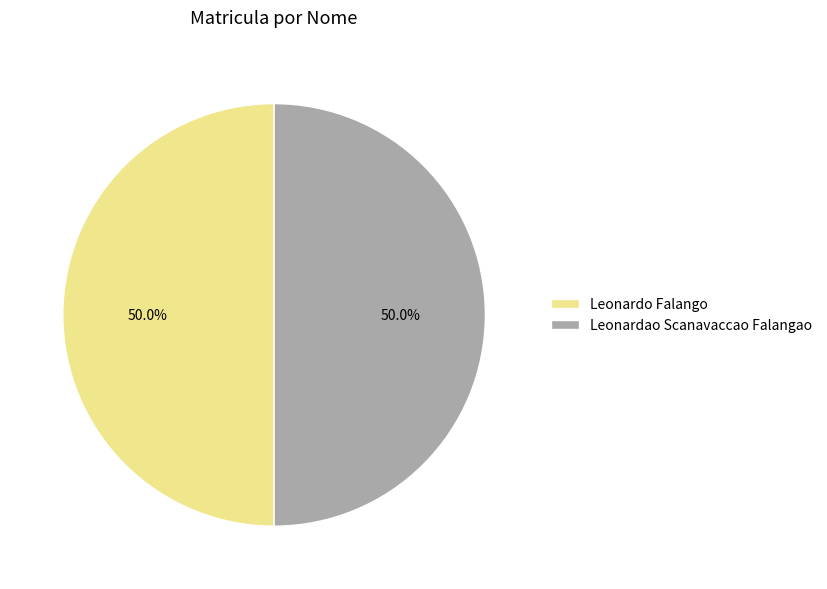

The Leonardo Falango slice represents 43% of the pie. True or false?

False